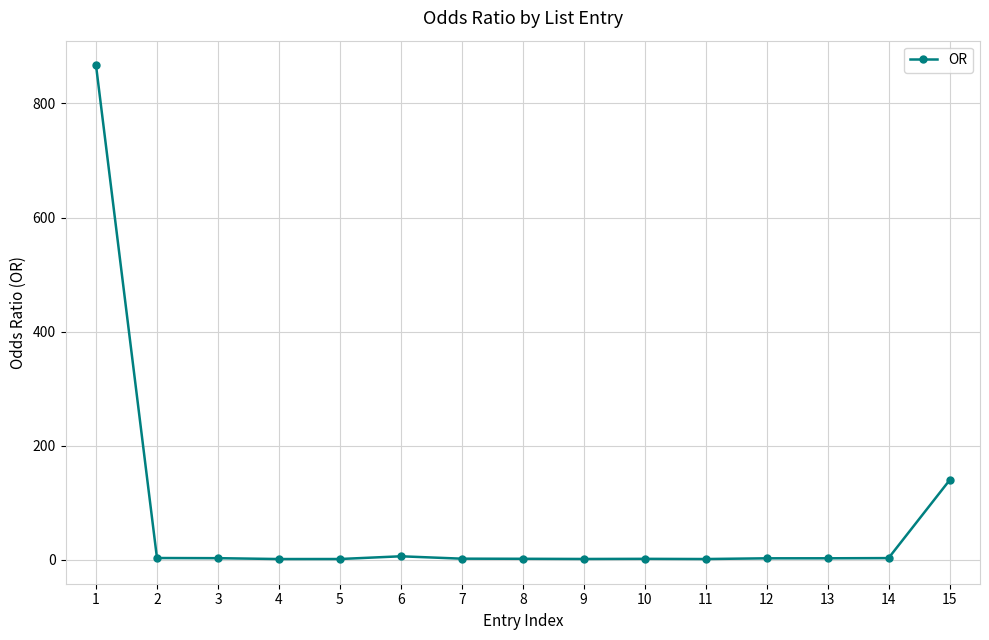

True or false: the data shows 139.5 at 15.

True